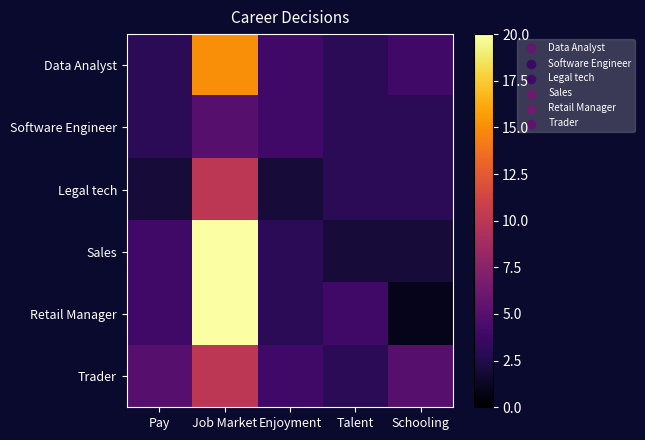

What is the total value across all series at Talent?

18